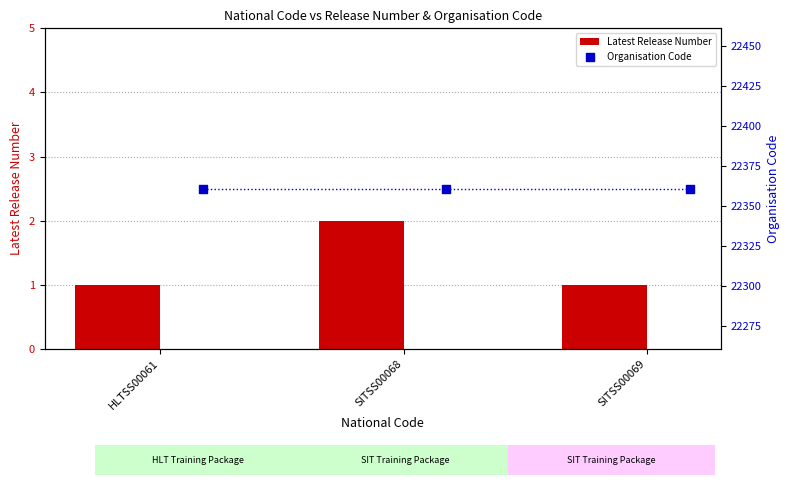

True or false: Latest Release Number has a value of 1 at SITSS00069.

True